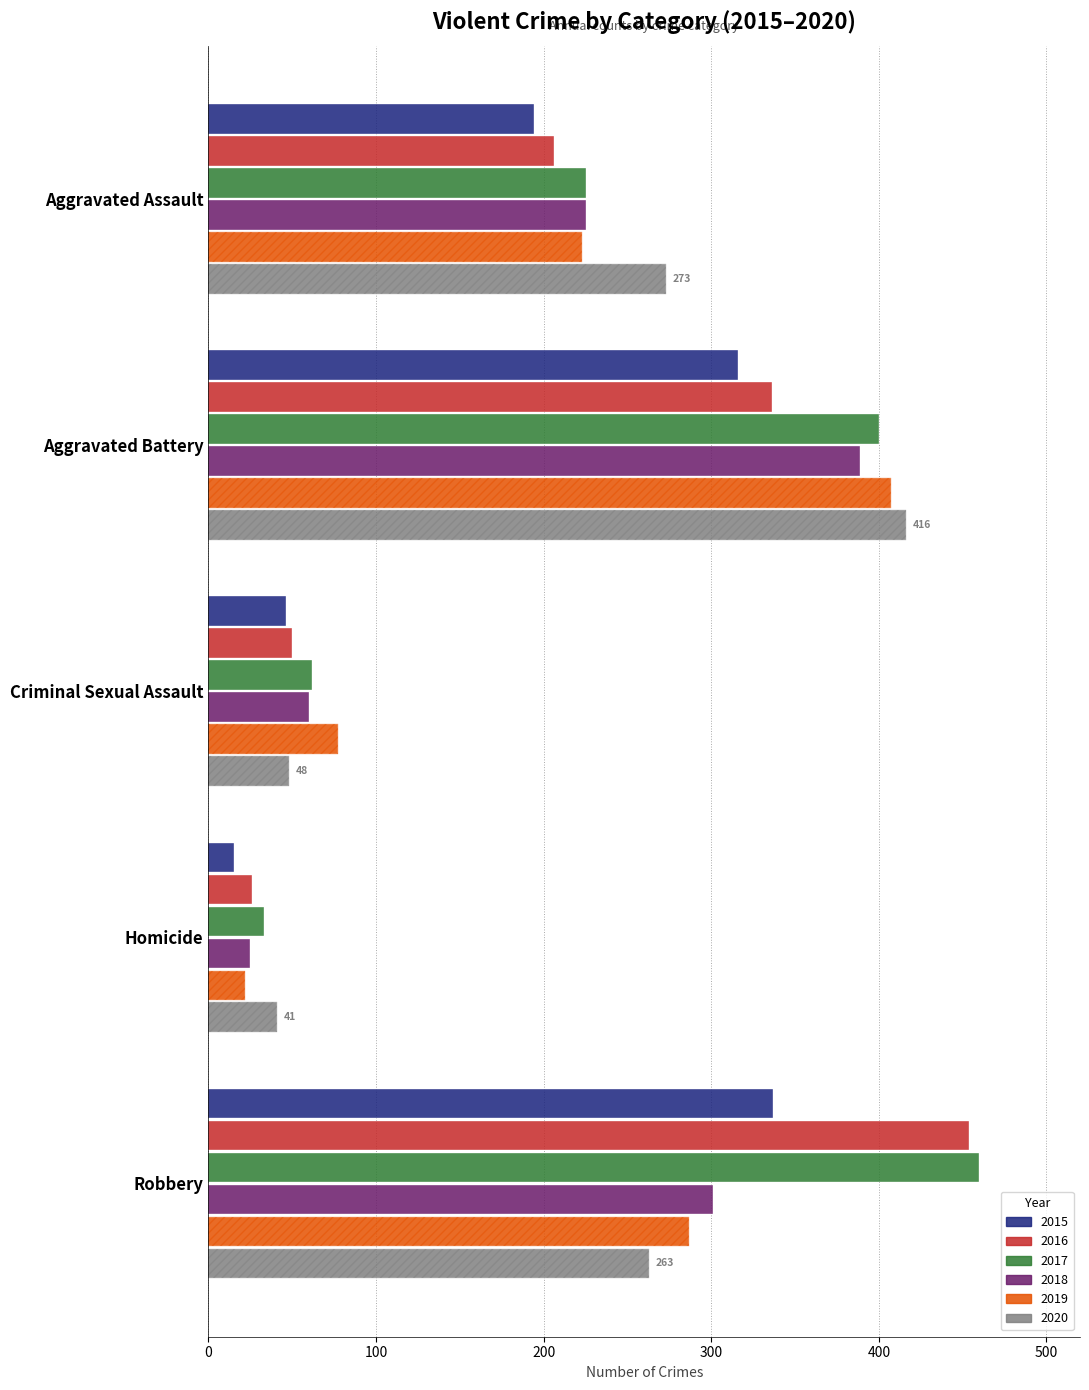

At which category is the sum across all series the highest?

Aggravated Battery